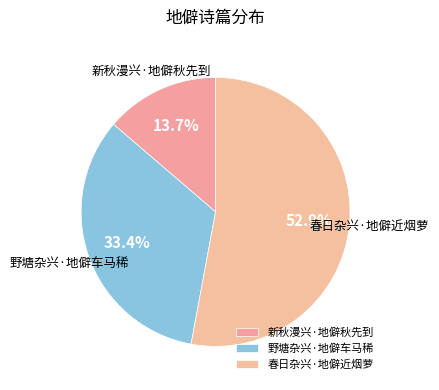

Between 春日杂兴·地僻近烟萝 and 野塘杂兴·地僻车马稀, which is larger?

春日杂兴·地僻近烟萝